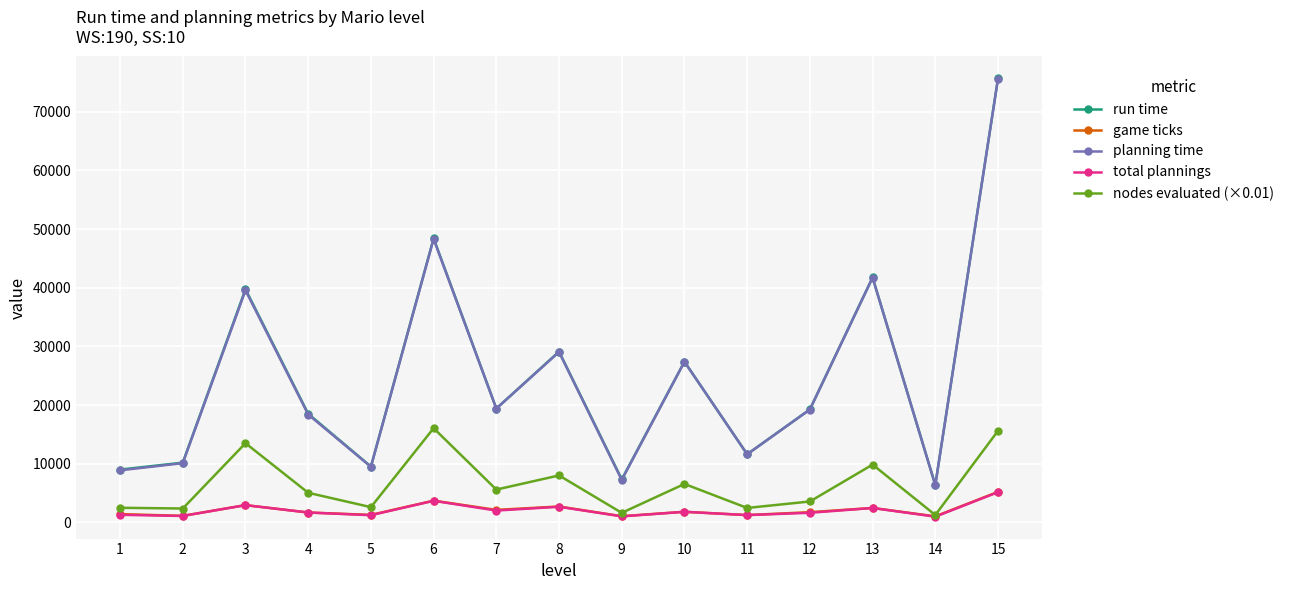

What are all the series names shown in the legend?

run time, game ticks, planning time, total plannings, nodes evaluated (×0.01)